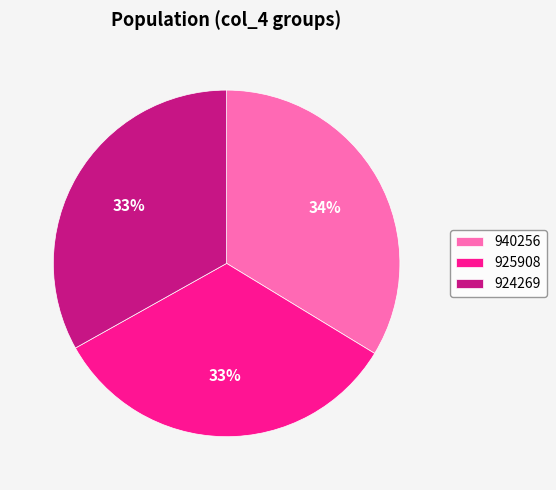

Is 925908 the majority of the pie?

No